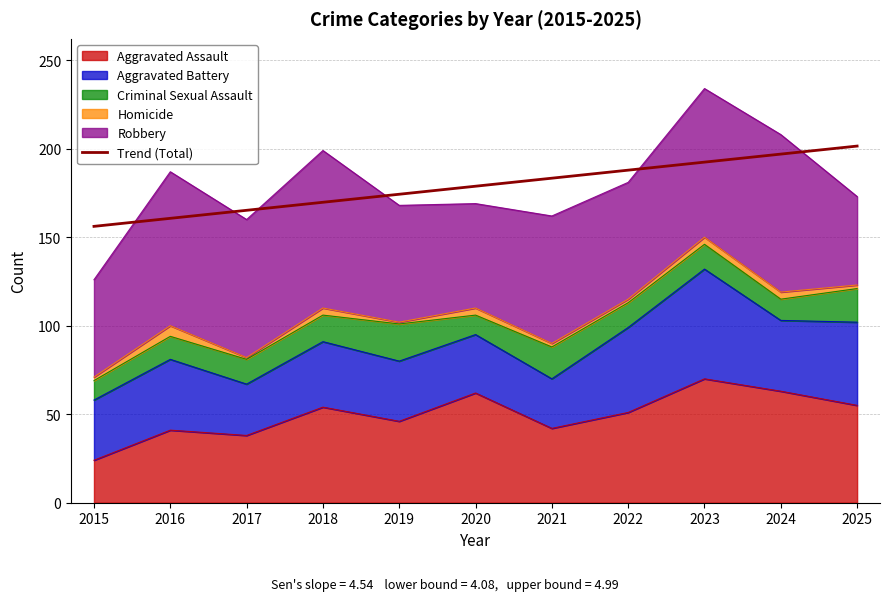

Does the chart display data point markers on the line(s)?

No